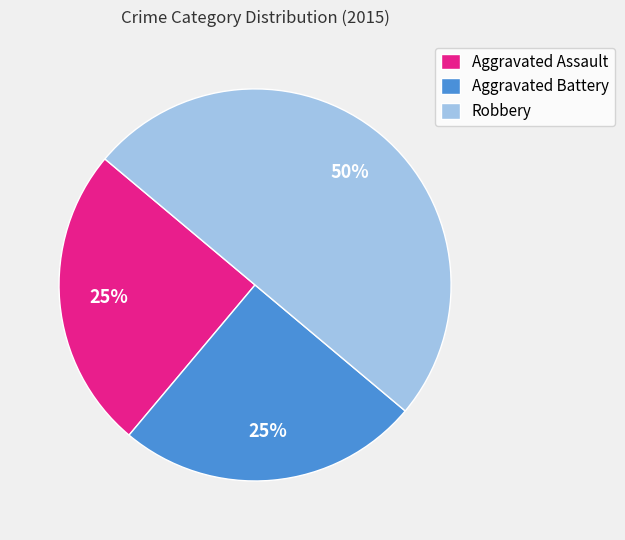

Do Aggravated Battery and Robbery together represent more than half of the pie?

Yes